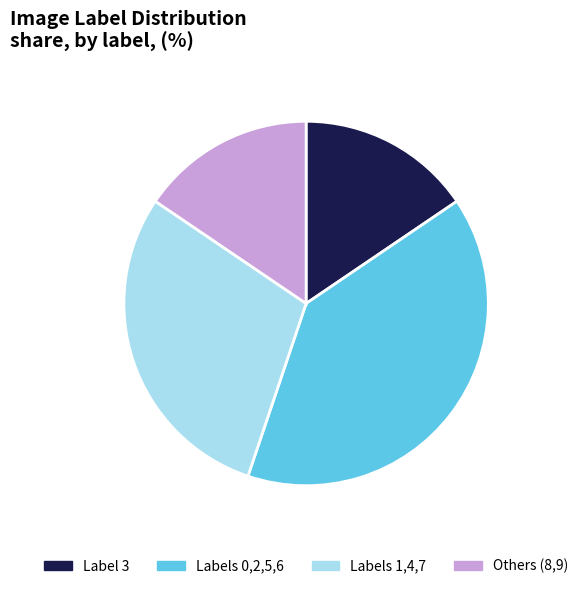

Which category has the biggest portion of the pie?

Labels 0,2,5,6